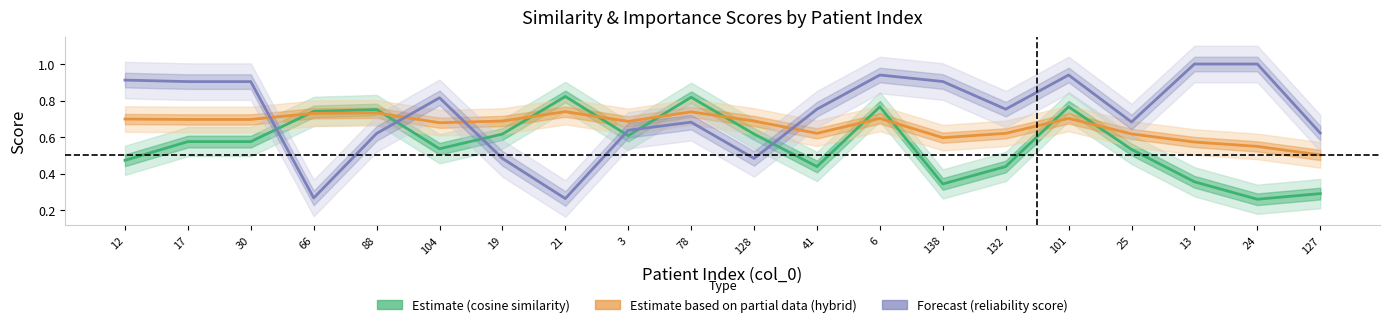

At which category is the sum across all series the highest?

6